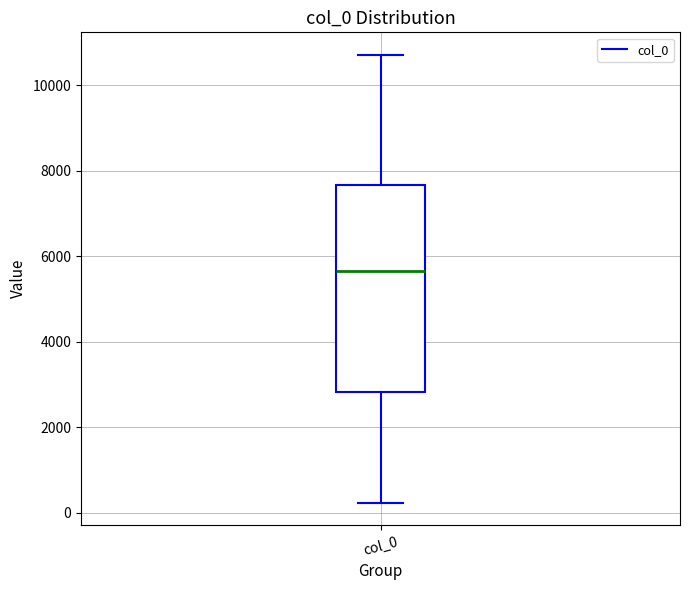

Read this box plot against the y-axis: the position of the median line, the range covered by the box, and the ends of both whiskers. The values are not printed on the chart, so give them approximately, as read against the axis.

median 5600, box 2800 to 7600, whiskers 200 to 10800